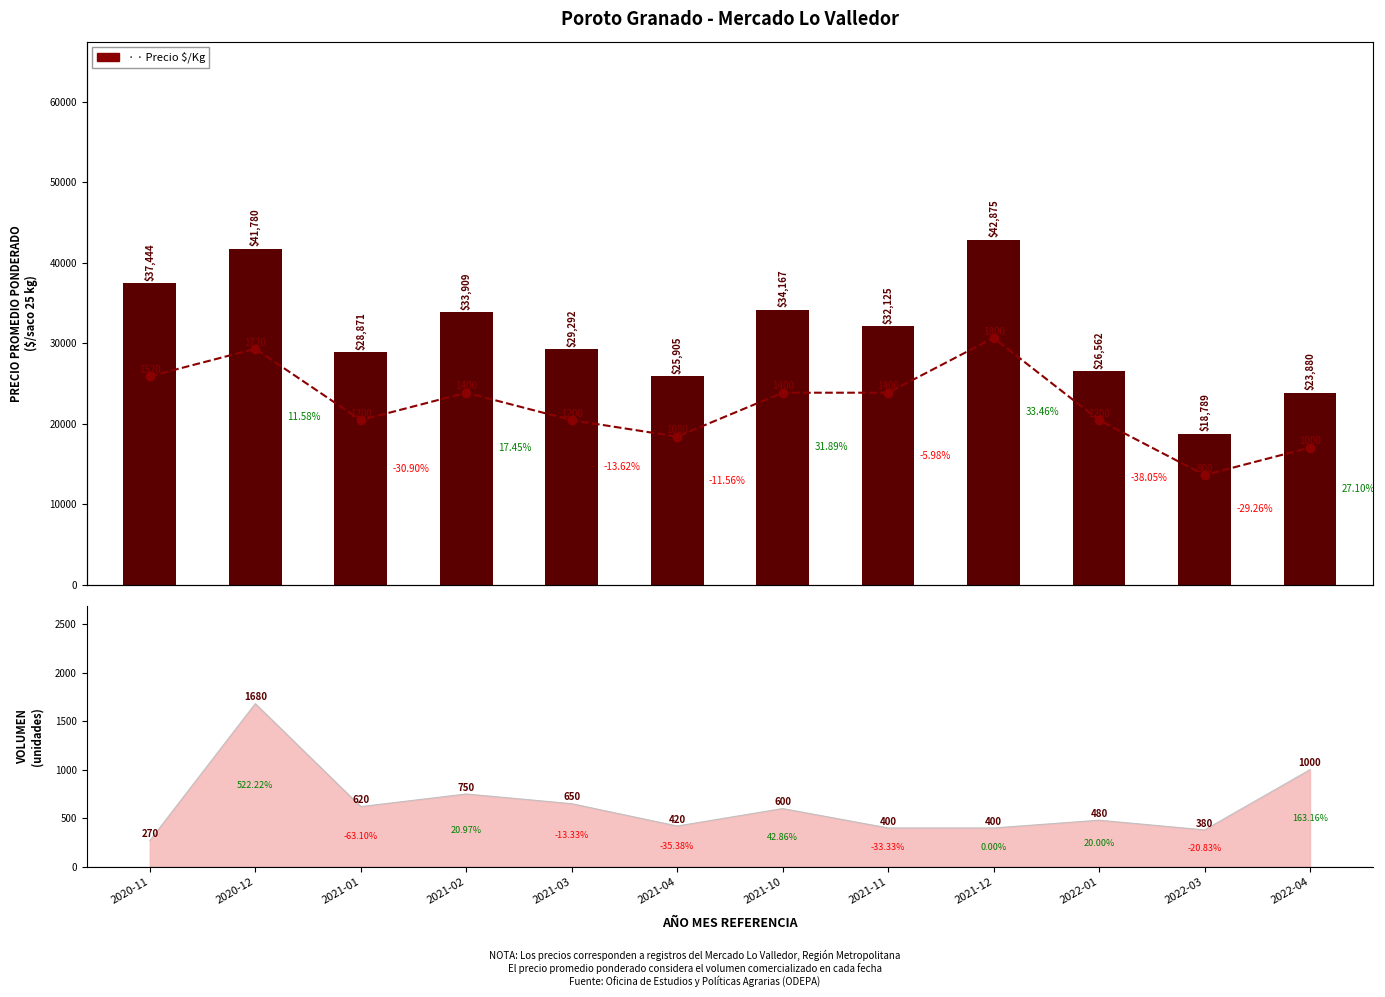

At which label does Precio $/Kg (aprox.) reach its minimum?

2022-03